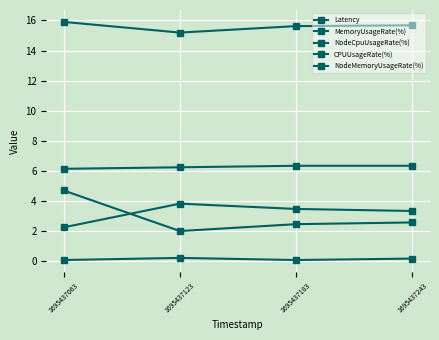

What is the value of the CPUUsageRate(%) point at the 4th from the left?

6.4